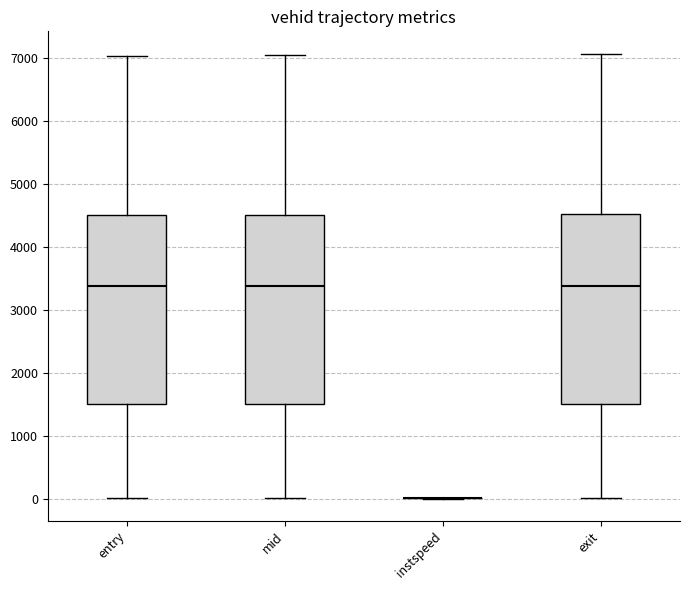

Reading left to right, transcribe this box plot: for each box, give where its median line is, the range the box spans, and where its two whiskers end, as read against the y-axis. The values are not printed on the chart, so give them approximately, as read against the axis.

entry: median 3400, box 1500 to 4500, whiskers 0 to 7000
mid: median 3400, box 1500 to 4500, whiskers 0 to 7000
instspeed: box collapsed to a line at 0, whiskers 0 to 0
exit: median 3400, box 1500 to 4500, whiskers 0 to 7100